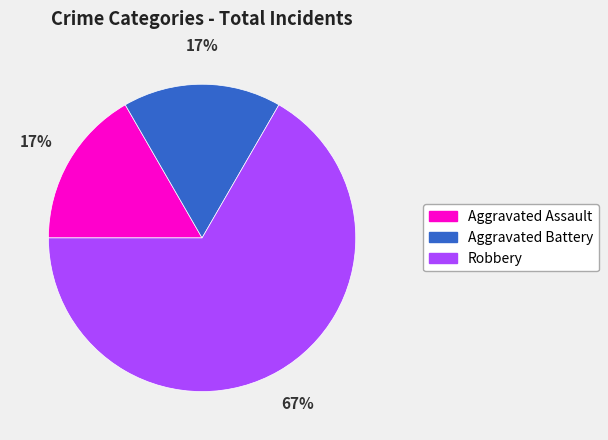

Between Robbery and Aggravated Assault, which is larger?

Robbery